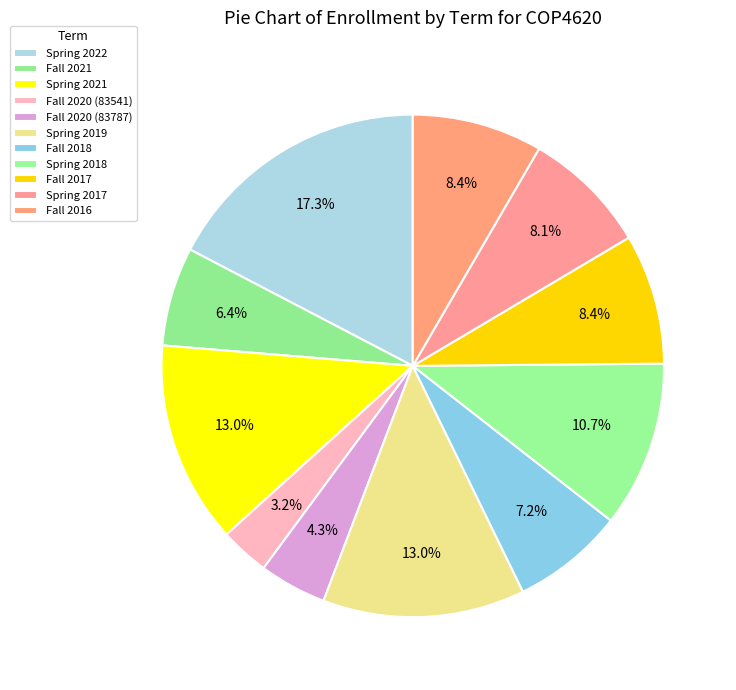

How many slices are in this pie chart?

11